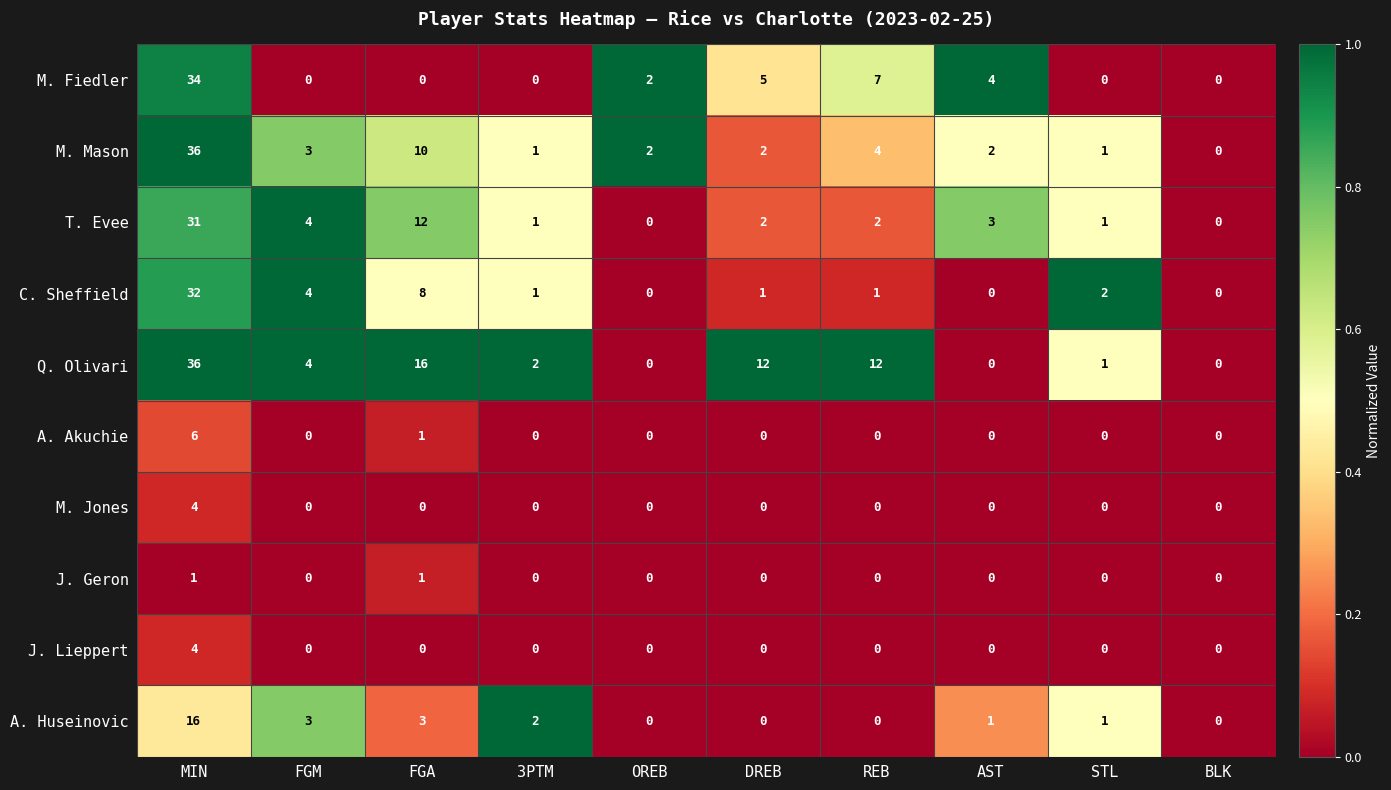

Which category has the highest value across all series?

MIN